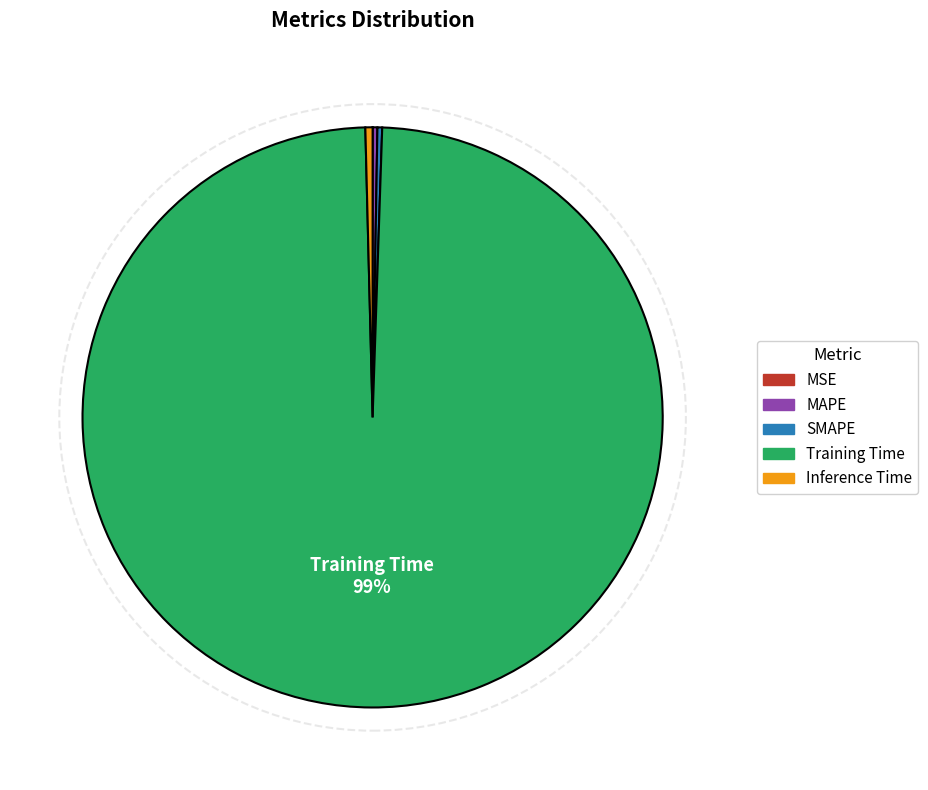

Does Training Time account for over 50% of the chart?

Yes